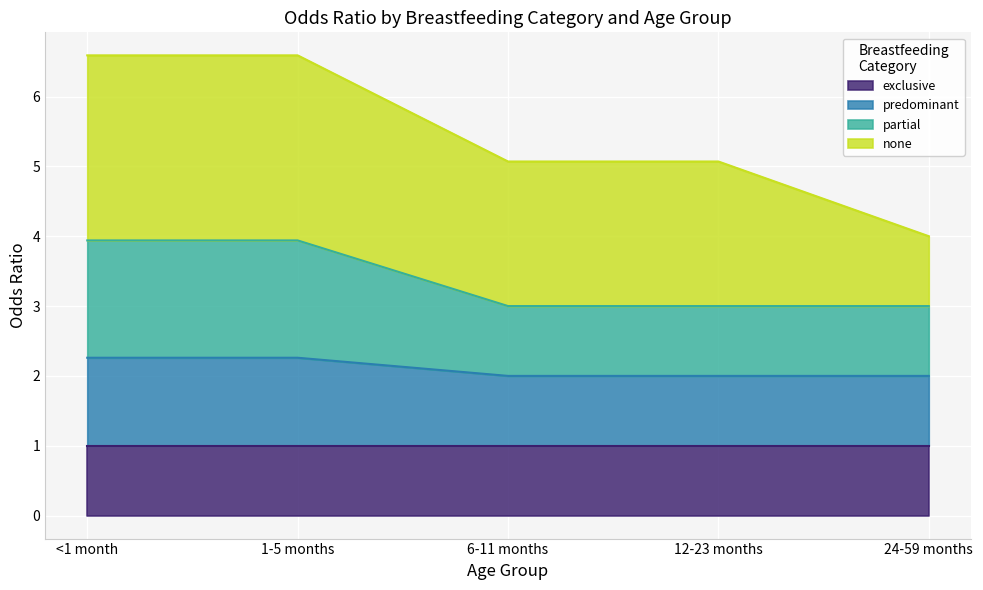

Is it true that exclusive equals 1.0 at 24-59 months?

True